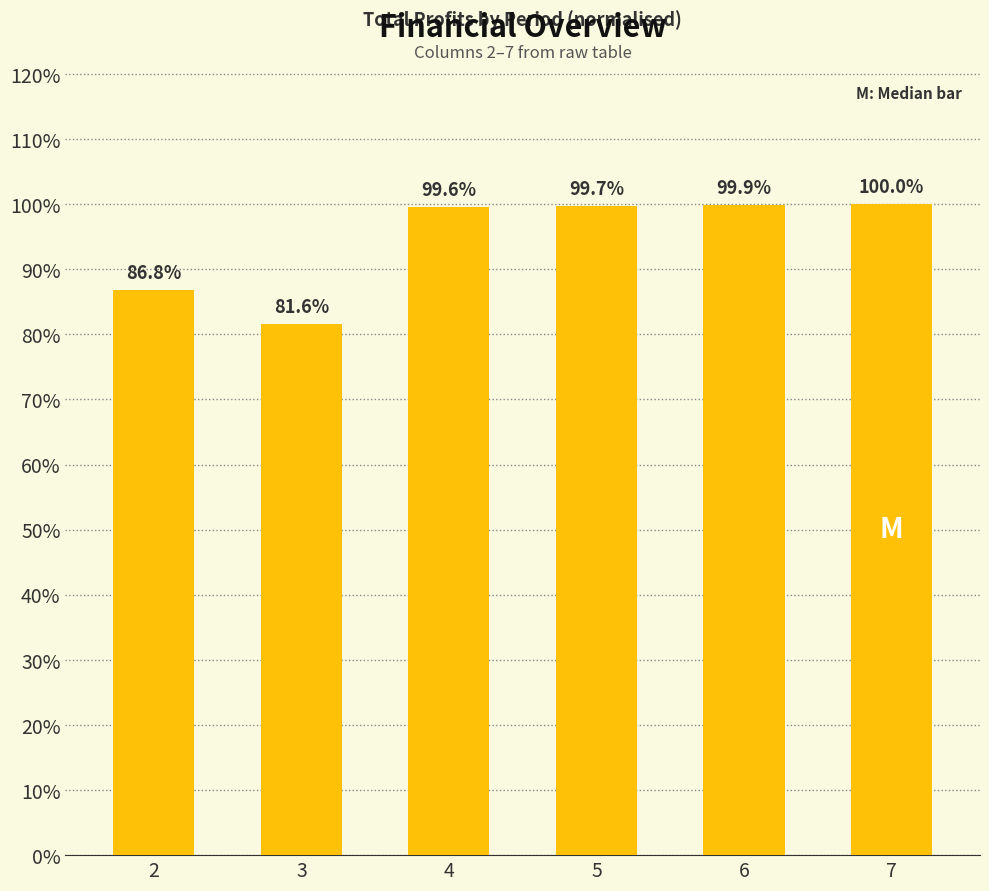

True or false: the data shows 100.0 at 7.

True